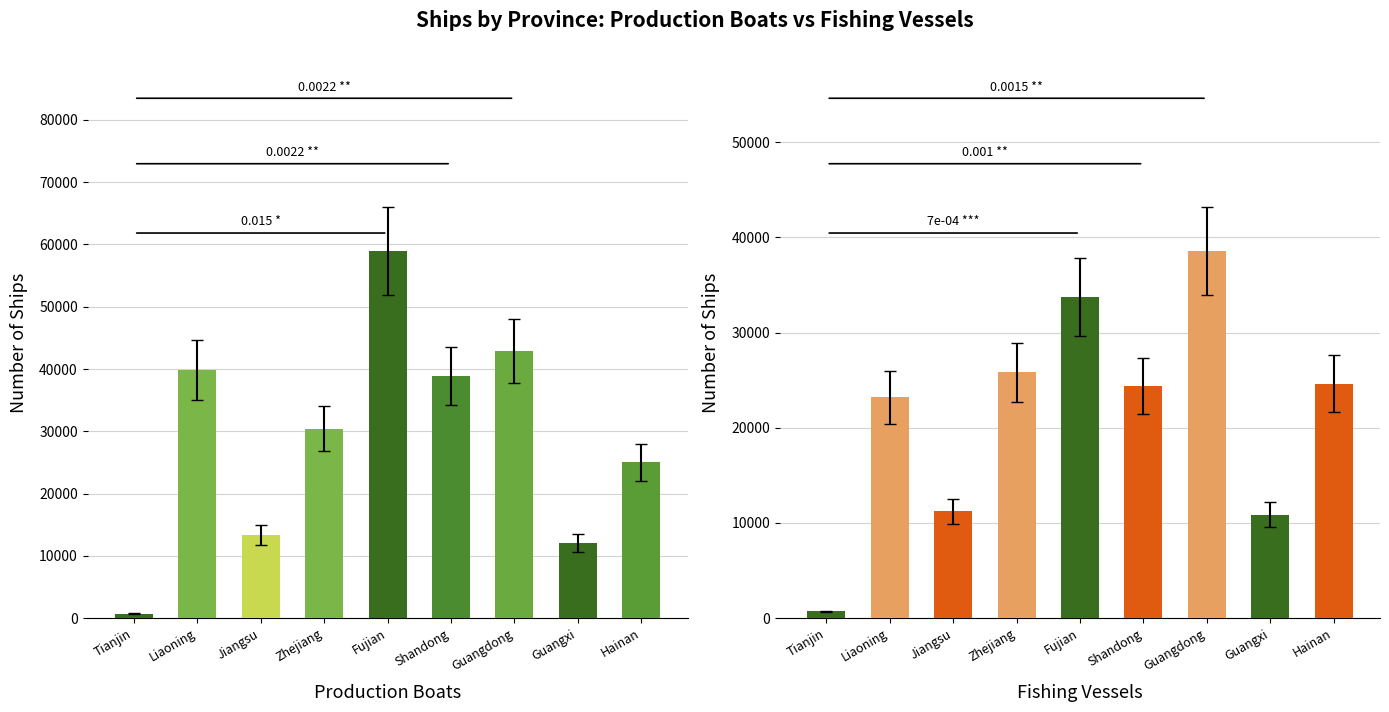

Rank the series by their average value, from lowest to highest.

Ships (Fishing vessels), Ships (Production boats)